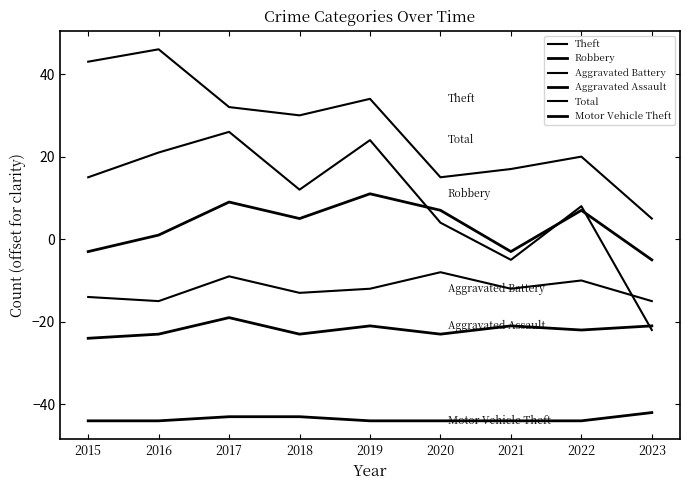

Reading left to right, what are all the values shown in this chart?

Theft: 2015=43	2016=46	2017=32	2018=30	2019=34	2020=15	2021=17	2022=20	2023=5
Robbery: 2015=-3	2016=1	2017=9	2018=5	2019=11	2020=7	2021=-3	2022=7	2023=-5
Aggravated Battery: 2015=-14	2016=-15	2017=-9	2018=-13	2019=-12	2020=-8	2021=-12	2022=-10	2023=-15
Aggravated Assault: 2015=-24	2016=-23	2017=-19	2018=-23	2019=-21	2020=-23	2021=-21	2022=-22	2023=-21
Total: 2015=15	2016=21	2017=26	2018=12	2019=24	2020=4	2021=-5	2022=8	2023=-22
Motor Vehicle Theft: 2015=-44	2016=-44	2017=-43	2018=-43	2019=-44	2020=-44	2021=-44	2022=-44	2023=-42